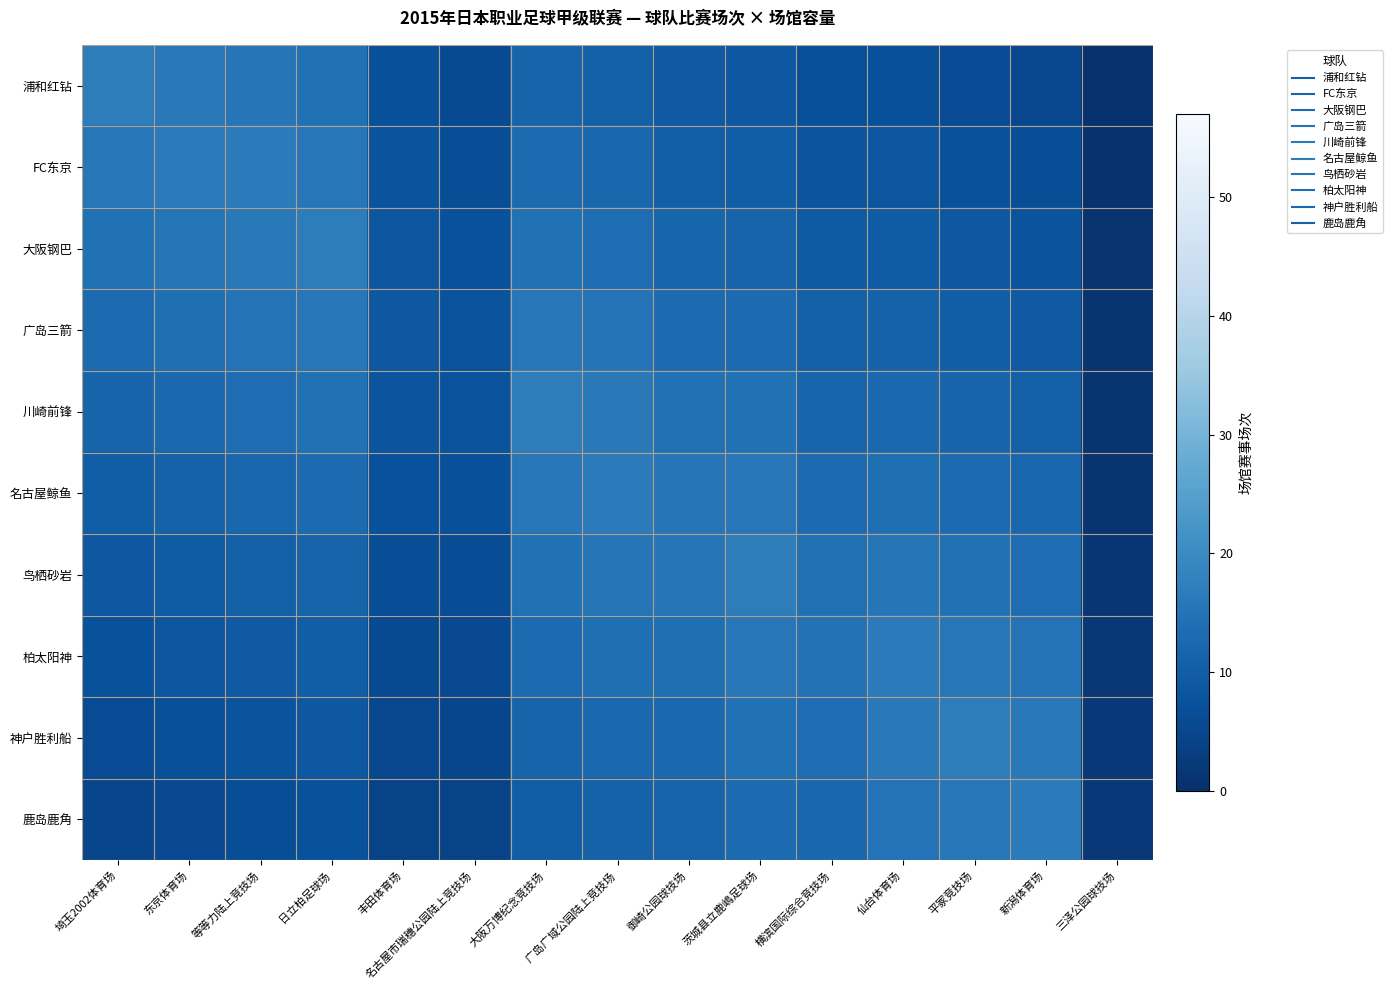

At 埼玉2002体育场, list the series in order from smallest to largest.

鹿岛鹿角, 神户胜利船, 柏太阳神, 鸟栖砂岩, 名古屋鲸鱼, 川崎前锋, 广岛三箭, 大阪钢巴, FC东京, 浦和红钻